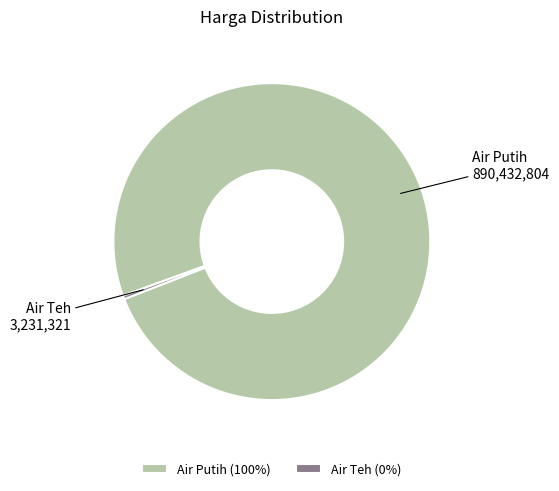

Is the sum of Air Teh and Air Putih greater than half?

Yes